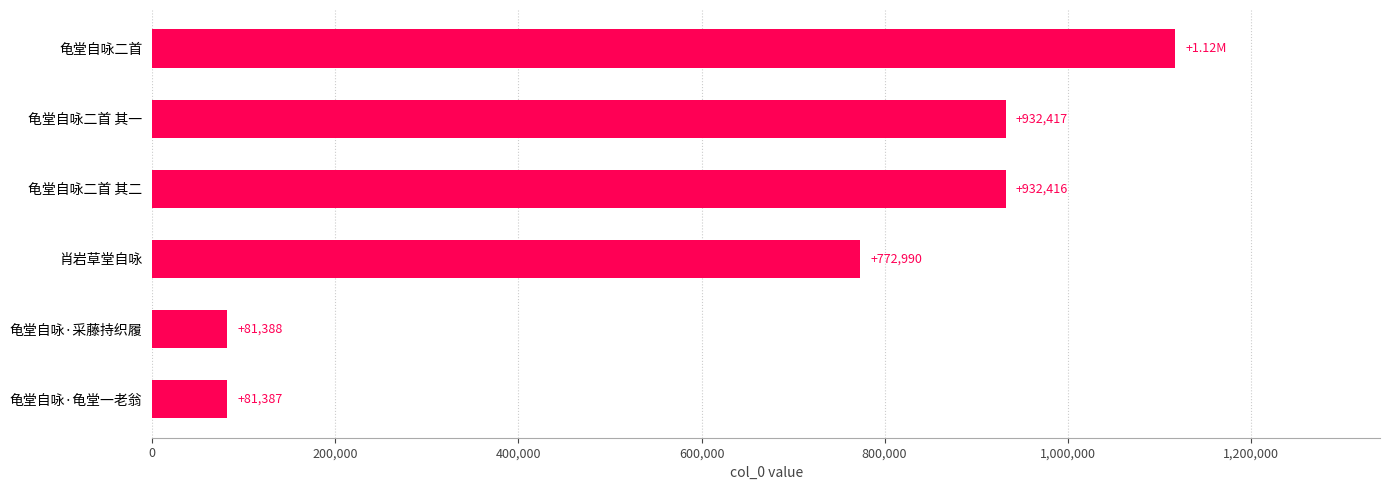

Which category has the lowest value across all series?

龟堂自咏·龟堂一老翁